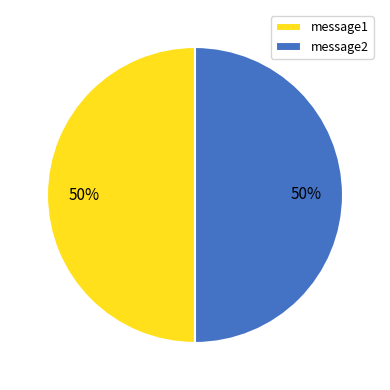

Combined, do message1 and message2 account for over 50%?

Yes